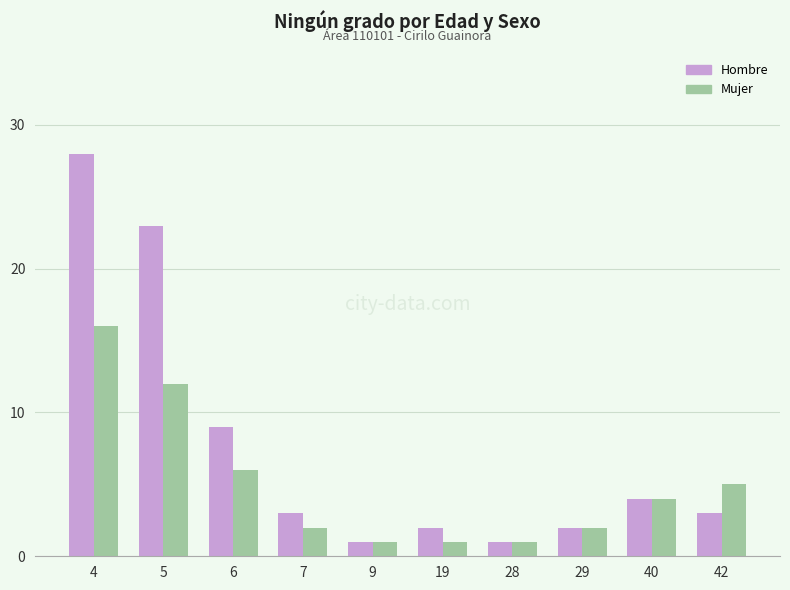

Between 28 and 42, which series saw the biggest shift?

Mujer